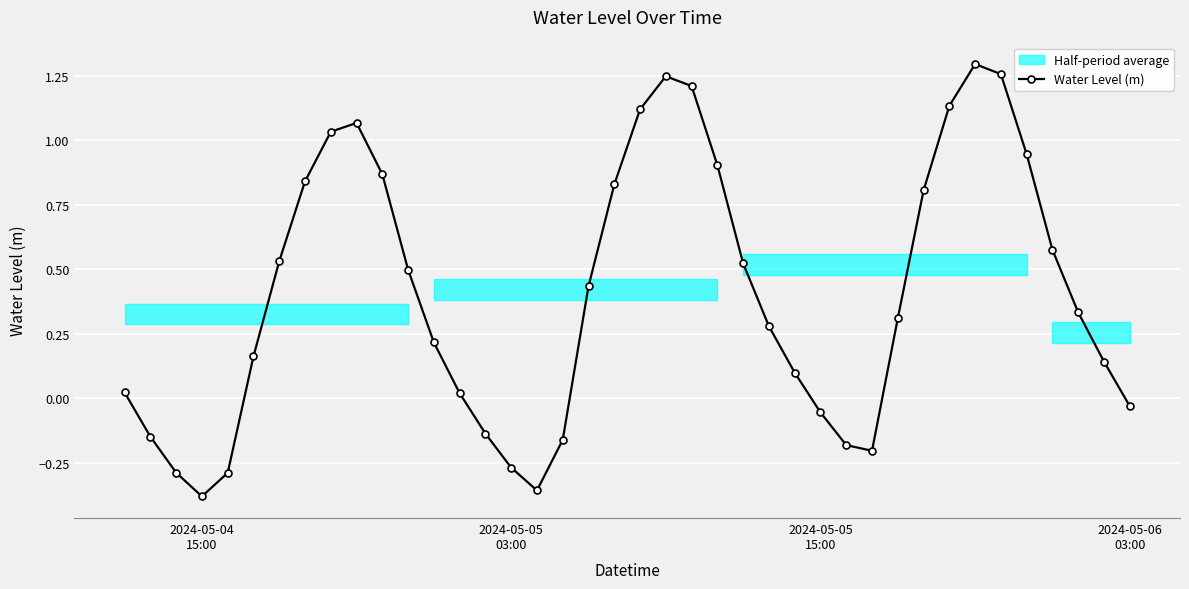

How many interior local peaks does the Water Level (m) series have?

3